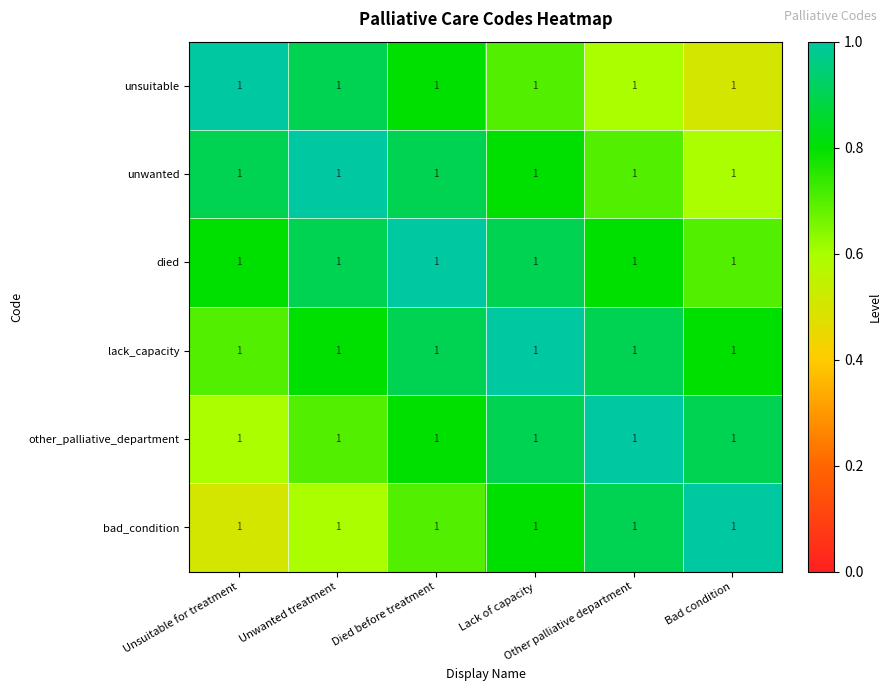

The value of unwanted at Died before treatment is 1.5. True or false?

False